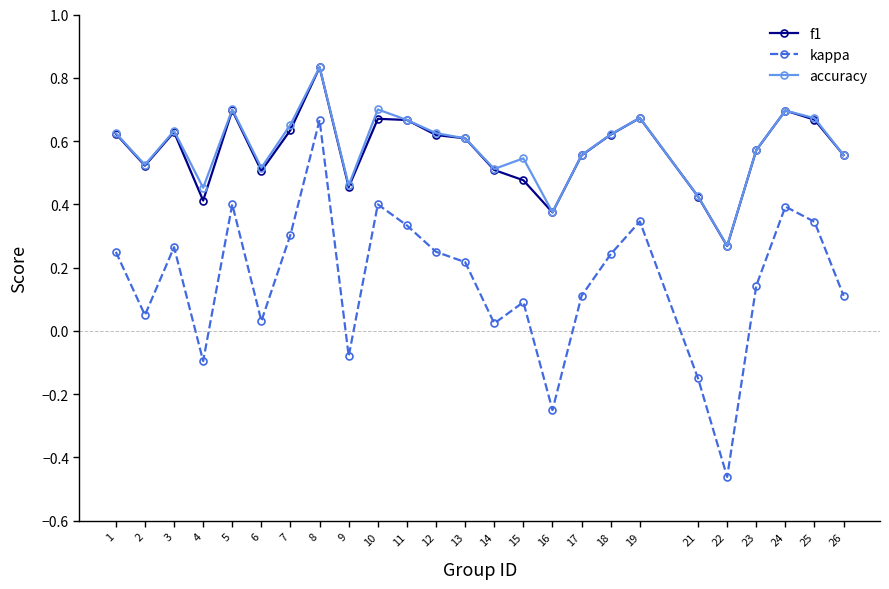

What is the total value across all series at 17?

1.2